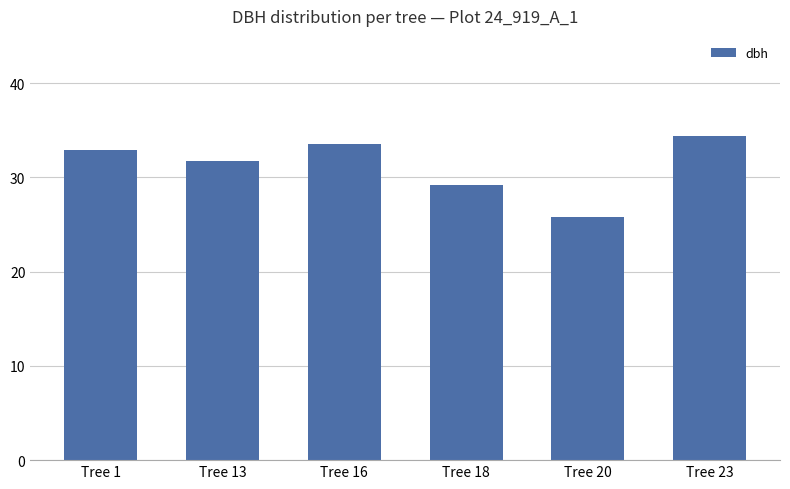

What is the approximate value at Tree 13?

31.7